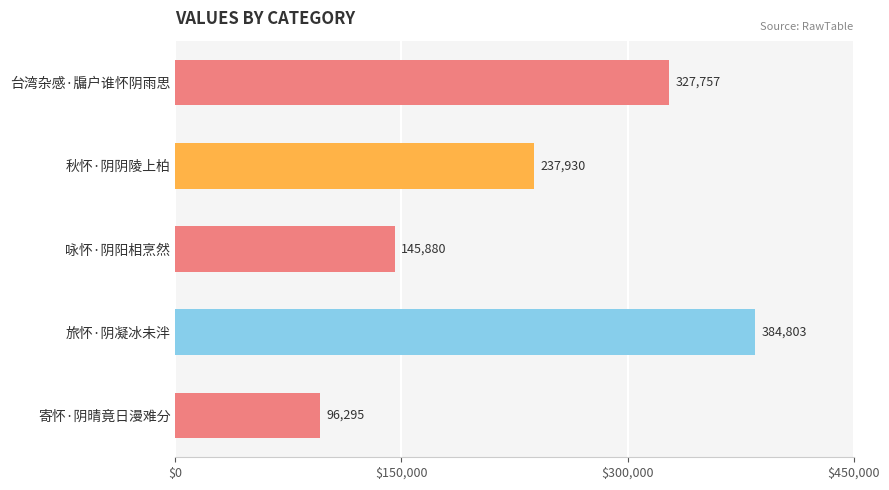

Reading top to bottom, extract all data points from this chart.

327757	237930	145880	384803	96295